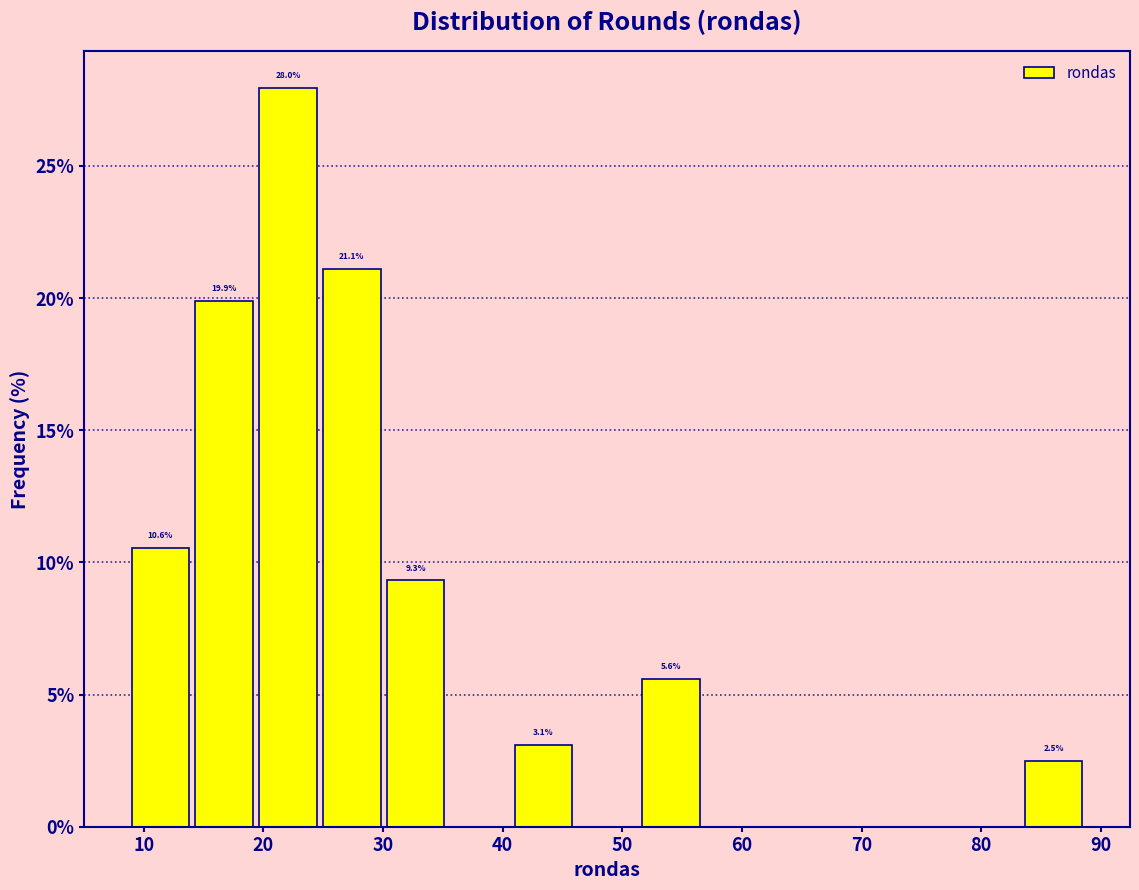

Over which range of the x-axis is the bar tallest?

20 to 25